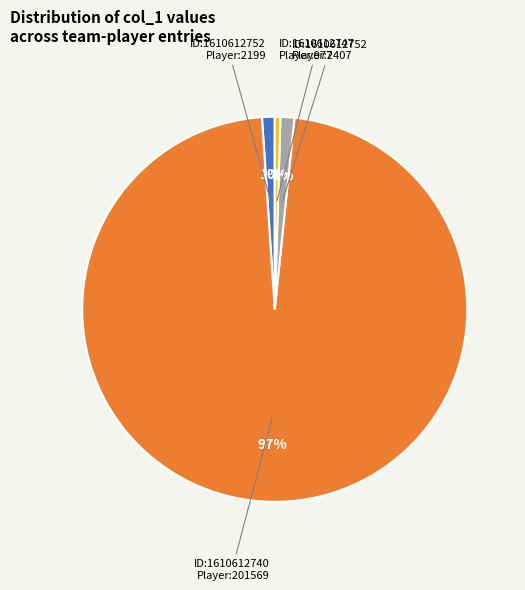

To the nearest percent, what is the average slice percentage?

25%